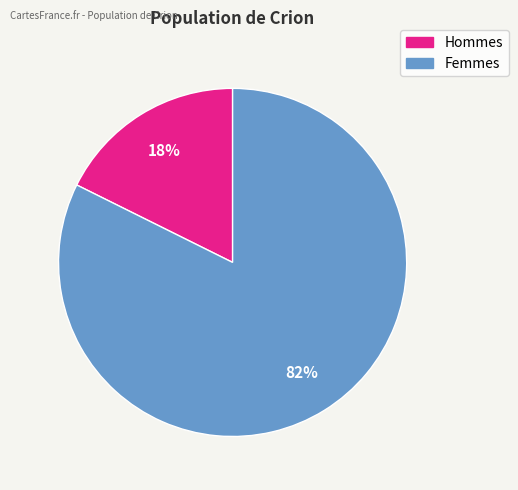

Does any single category account for the majority?

Yes